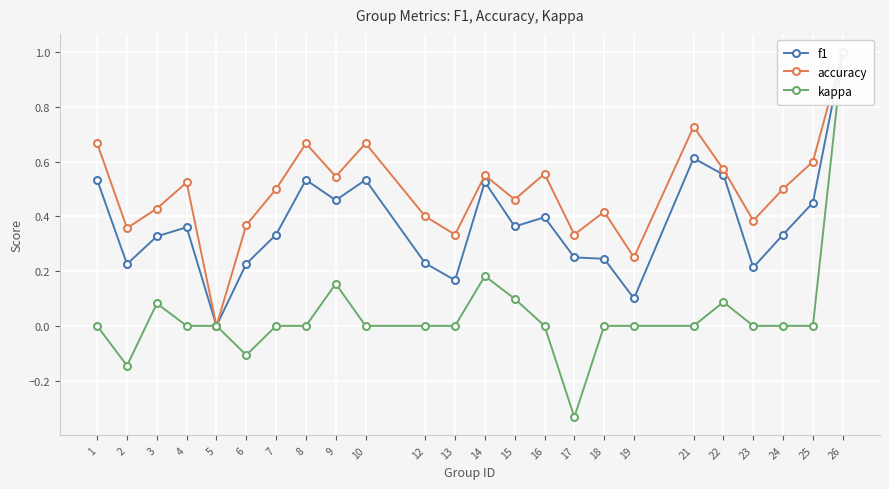

Which series has the largest total across all categories?

accuracy